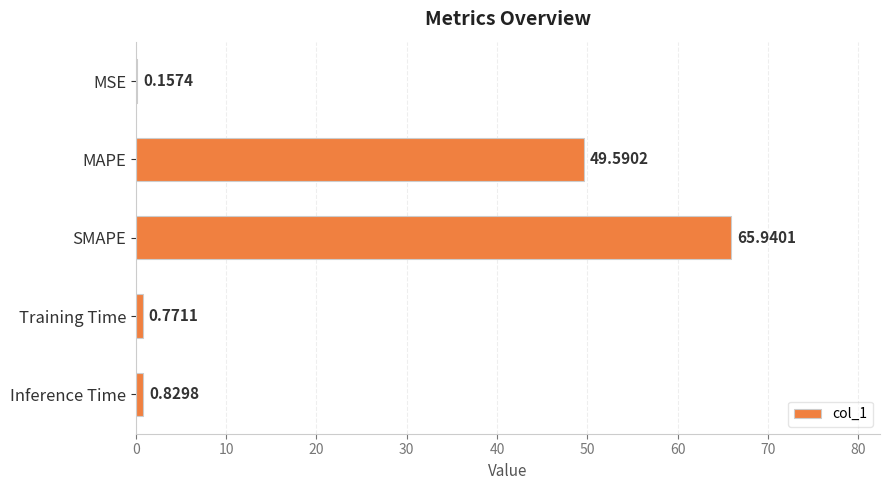

What is the sum of the values at Training Time and MSE?

0.9